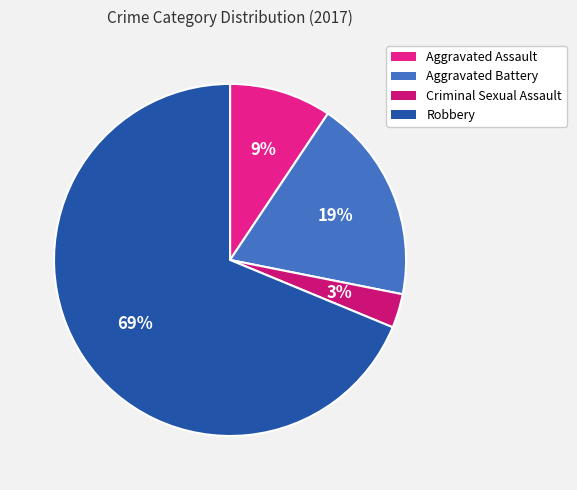

Which category has the biggest portion of the pie?

Robbery